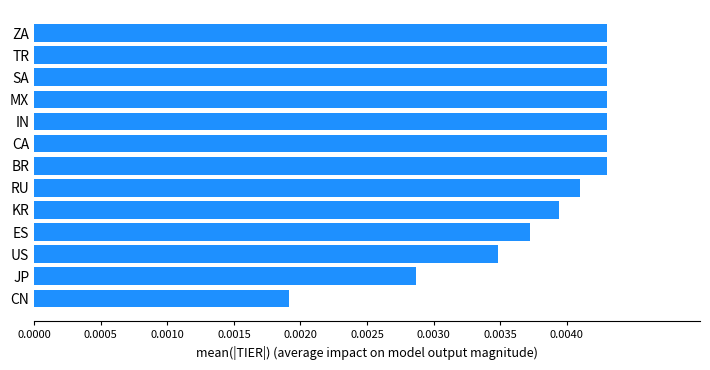

Between CA and RU, which is larger?

CA